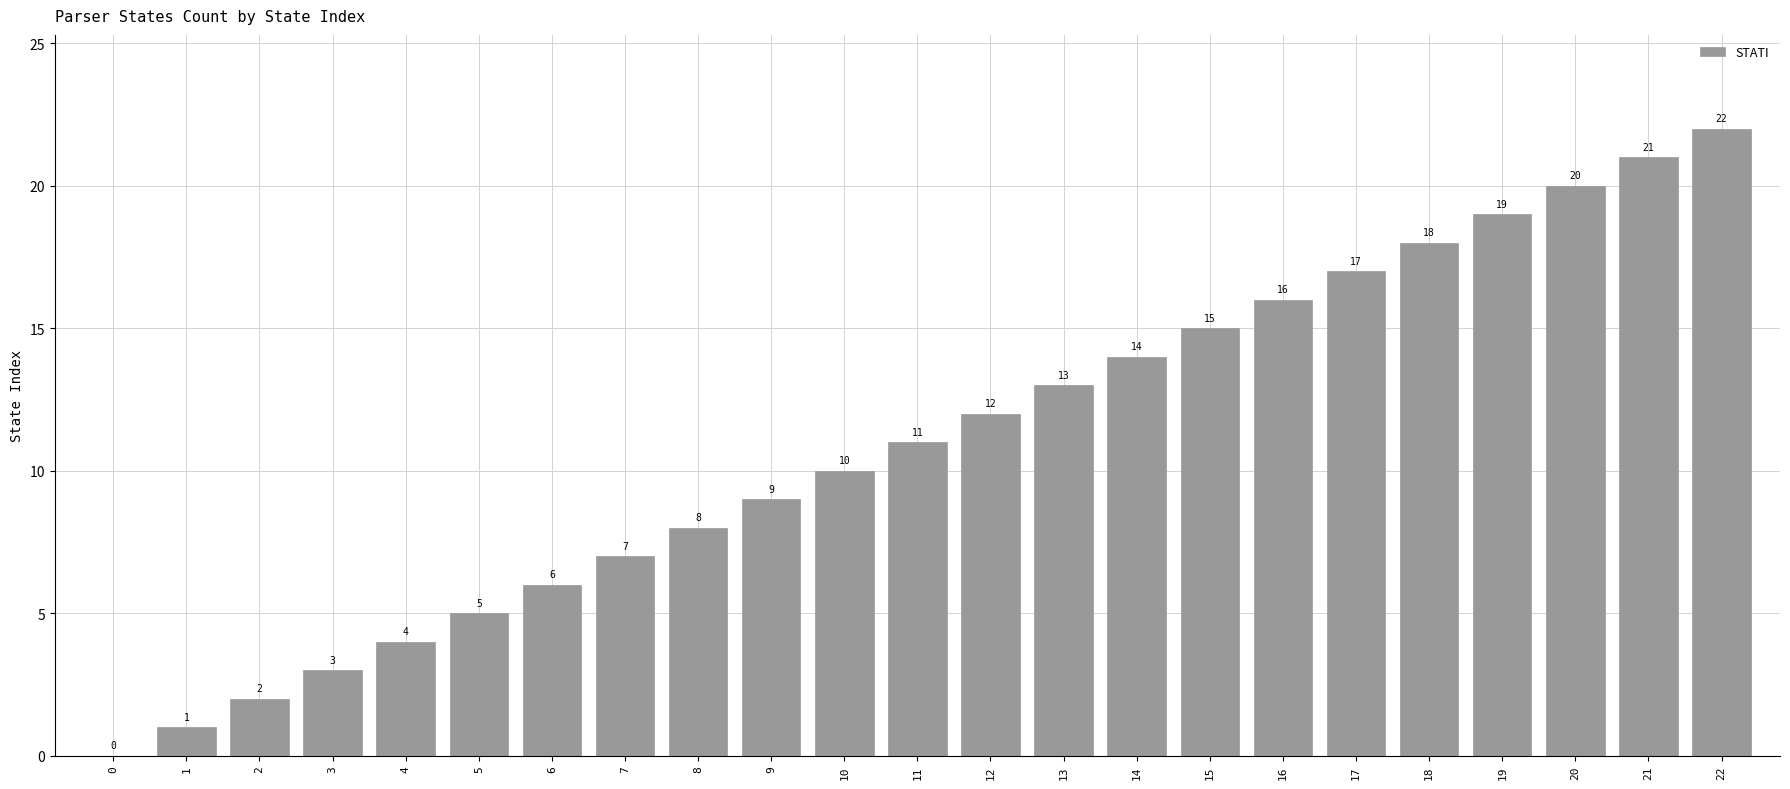

Which label corresponds to the largest value in the chart?

22